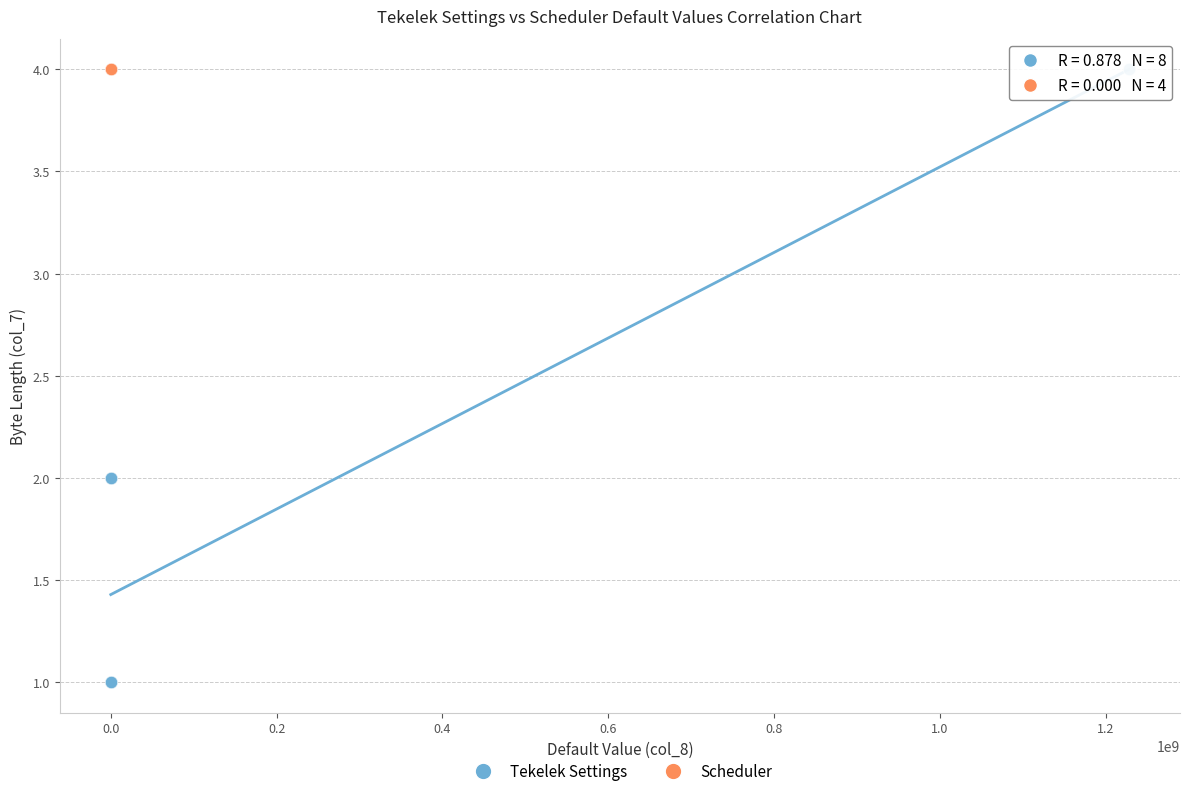

Which series reaches the minimum Y coordinate?

Tekelek Settings